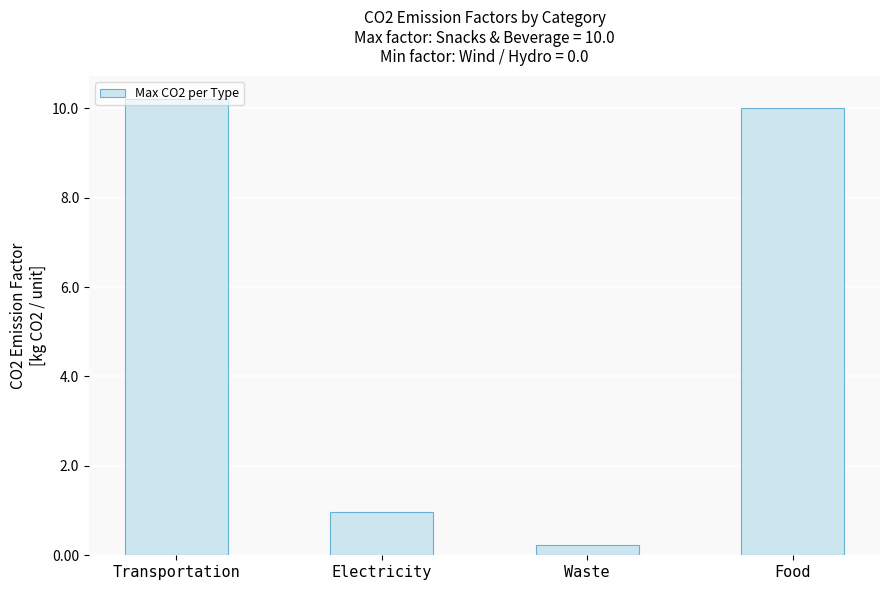

Which label corresponds to the largest value in the chart?

Transportation